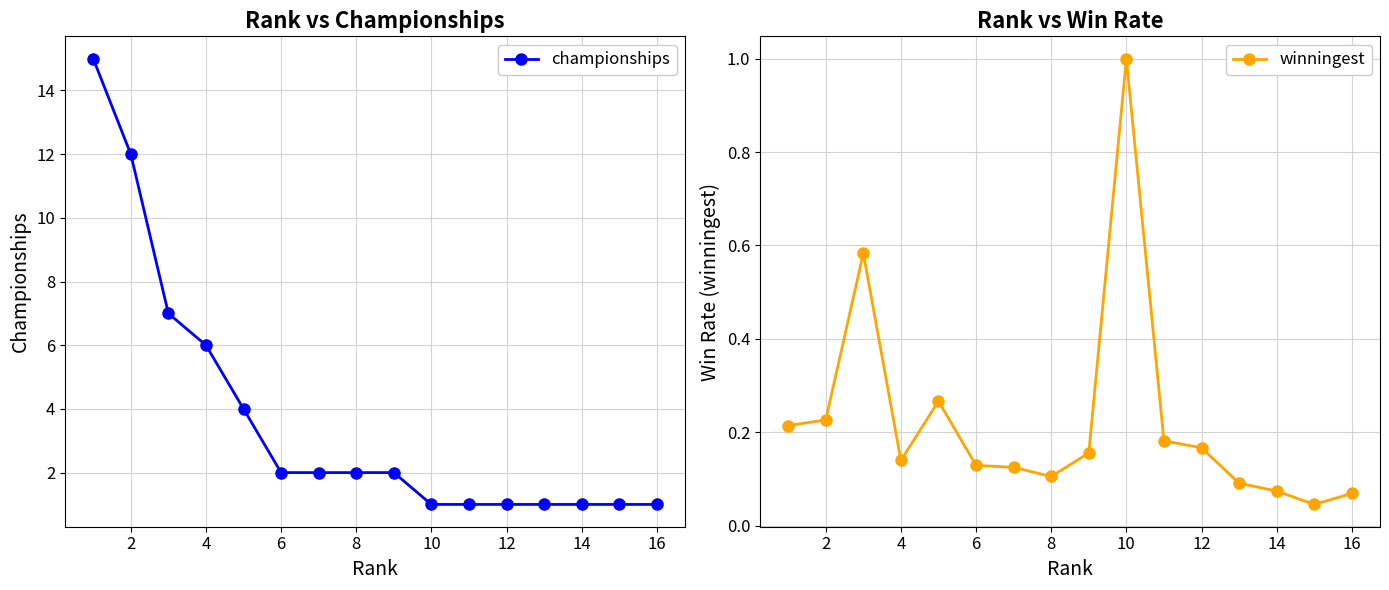

True or false: championships and winningest intersect in this chart.

False